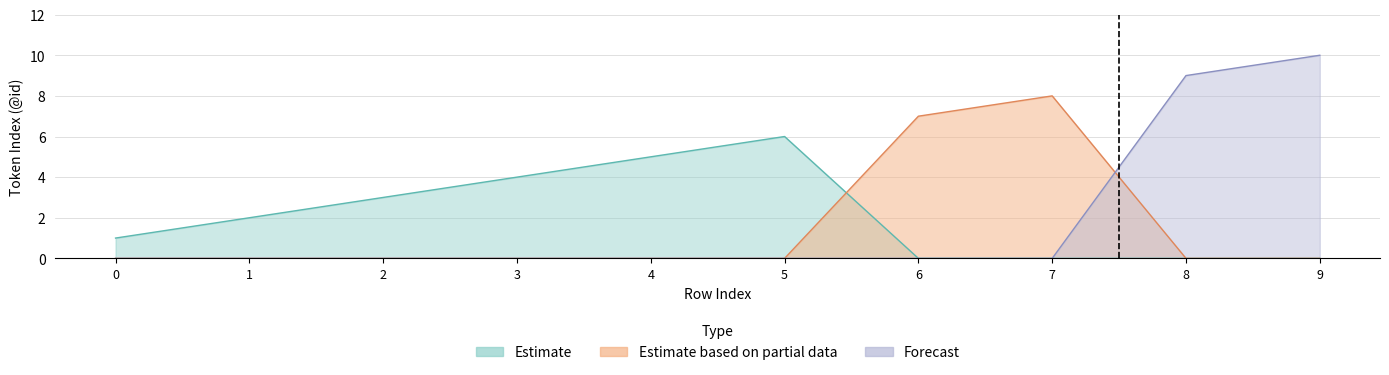

True or false: Estimate and Estimate based on partial data cross at least once.

False